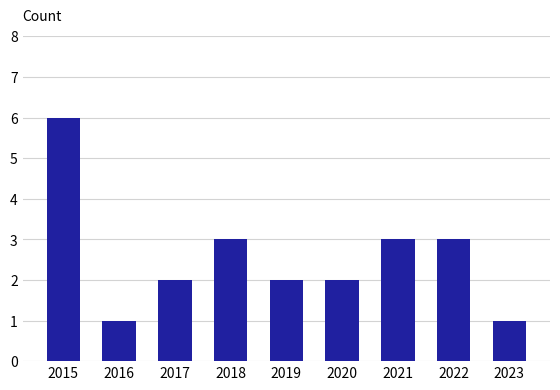

What is the average value?

3